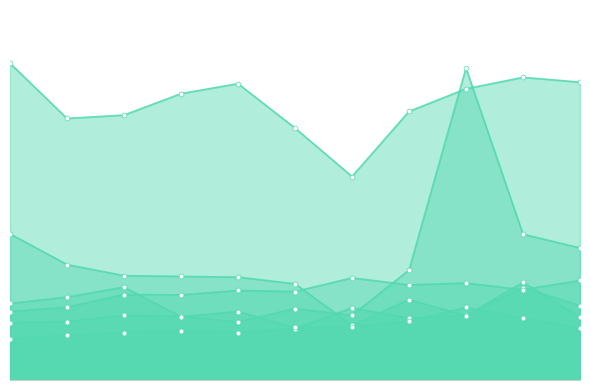

What is the value of the Aggravated Assault point at the 9th from the left?

175